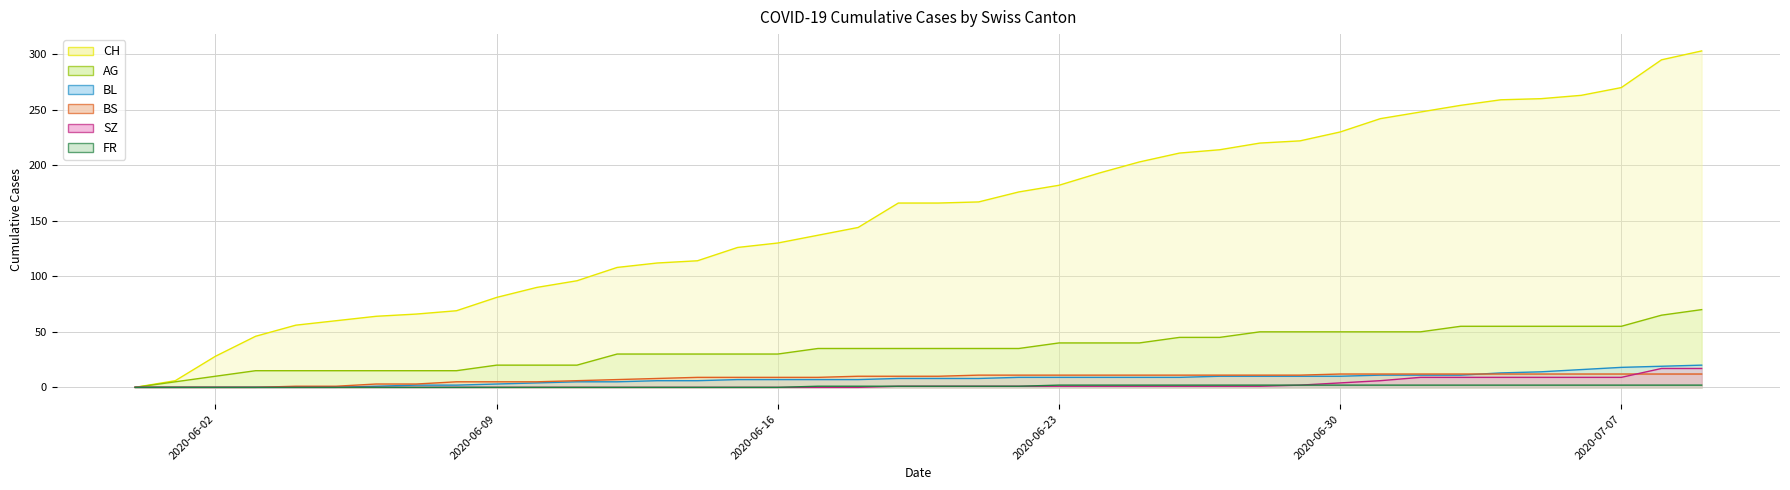

What position from the right is 2020-05-31?

40